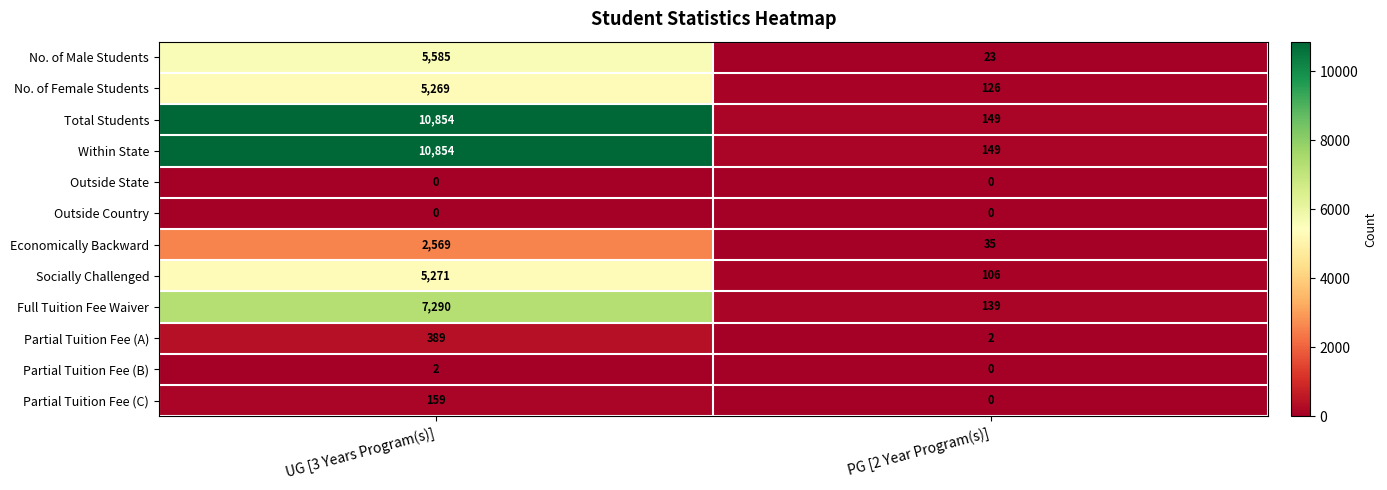

What is the highest value of the Total Students series?

10854